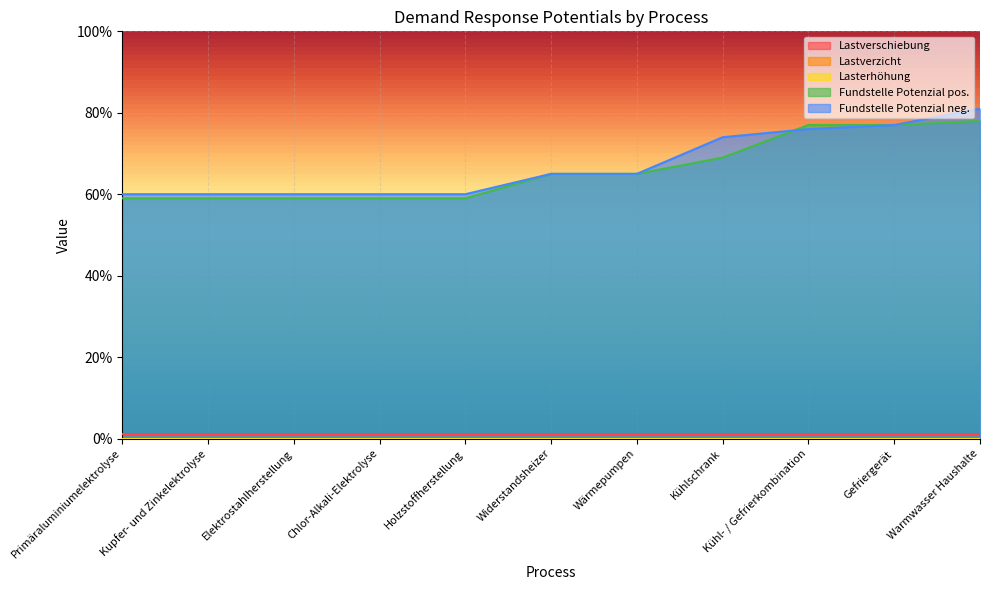

Is the value of Lastverschiebung at Holzstoffherstellung greater than the value of Lasterhöhung at Holzstoffherstellung?

Yes